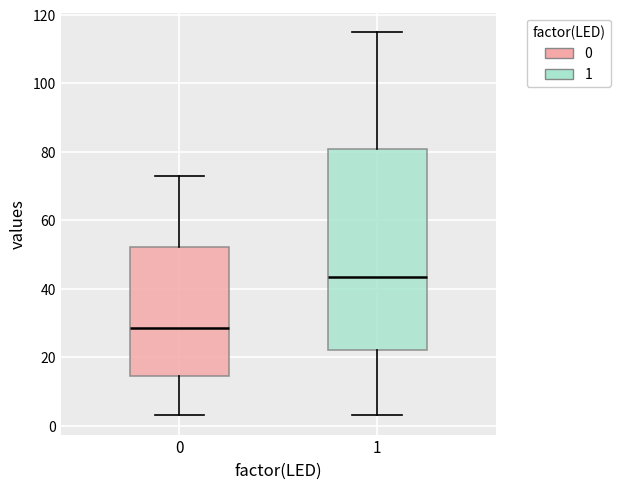

Reading left to right, transcribe this box plot: for each box, give where its median line is, the range the box spans, and where its two whiskers end, as read against the y-axis. The values are not printed on the chart, so give them approximately, as read against the axis.

0: median 28, box 14 to 52, whiskers 4 to 74
1: median 44, box 22 to 80, whiskers 4 to 116